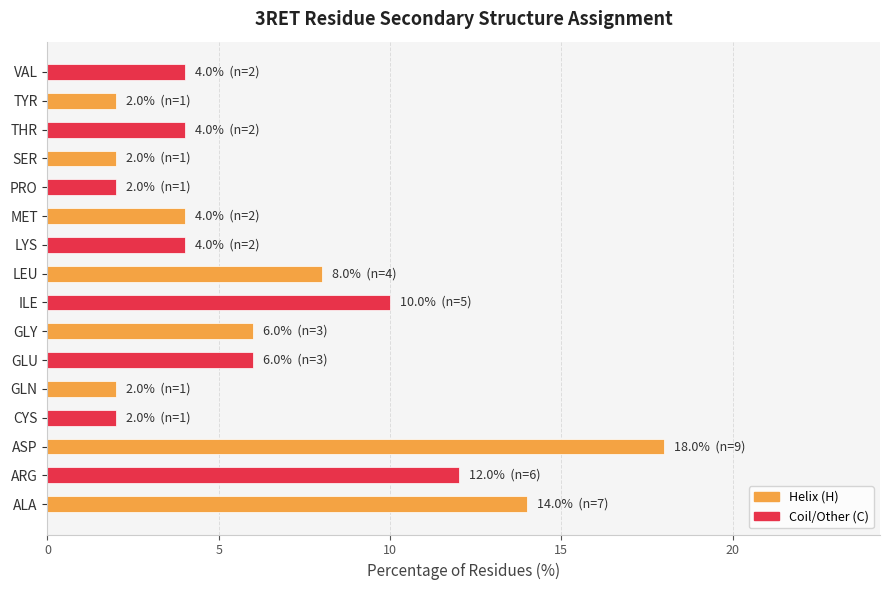

True or false: the data shows 6.0 at GLY.

True